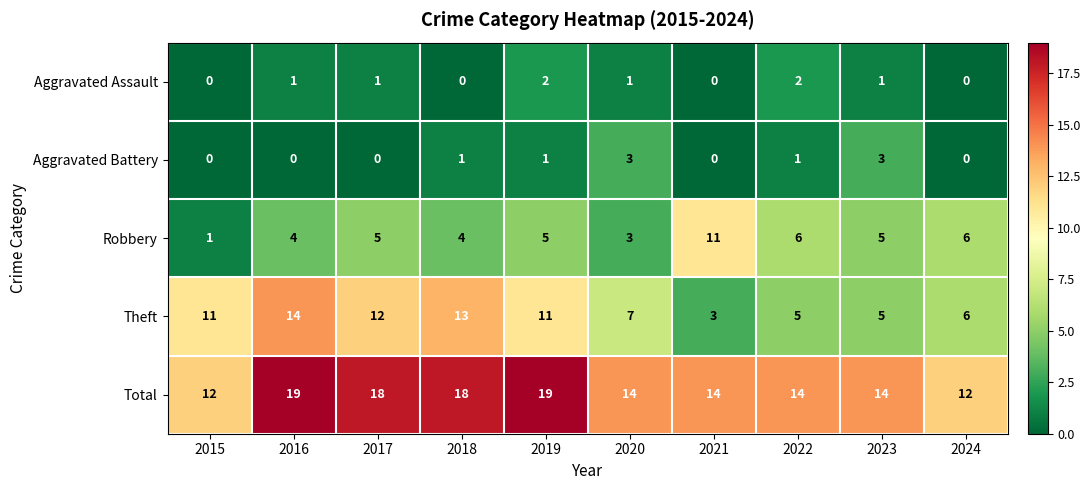

Is the value of Total at 2018 greater than the value of Aggravated Assault at 2018?

Yes